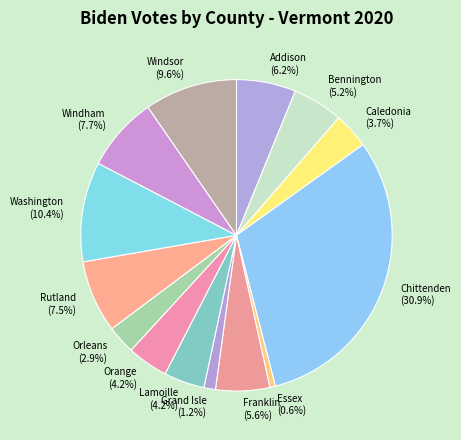

Does Orange account for over 50% of the chart?

No